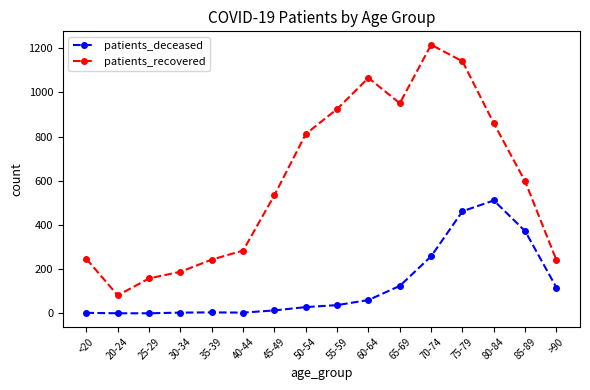

True or false: patients_recovered and patients_deceased intersect in this chart.

False